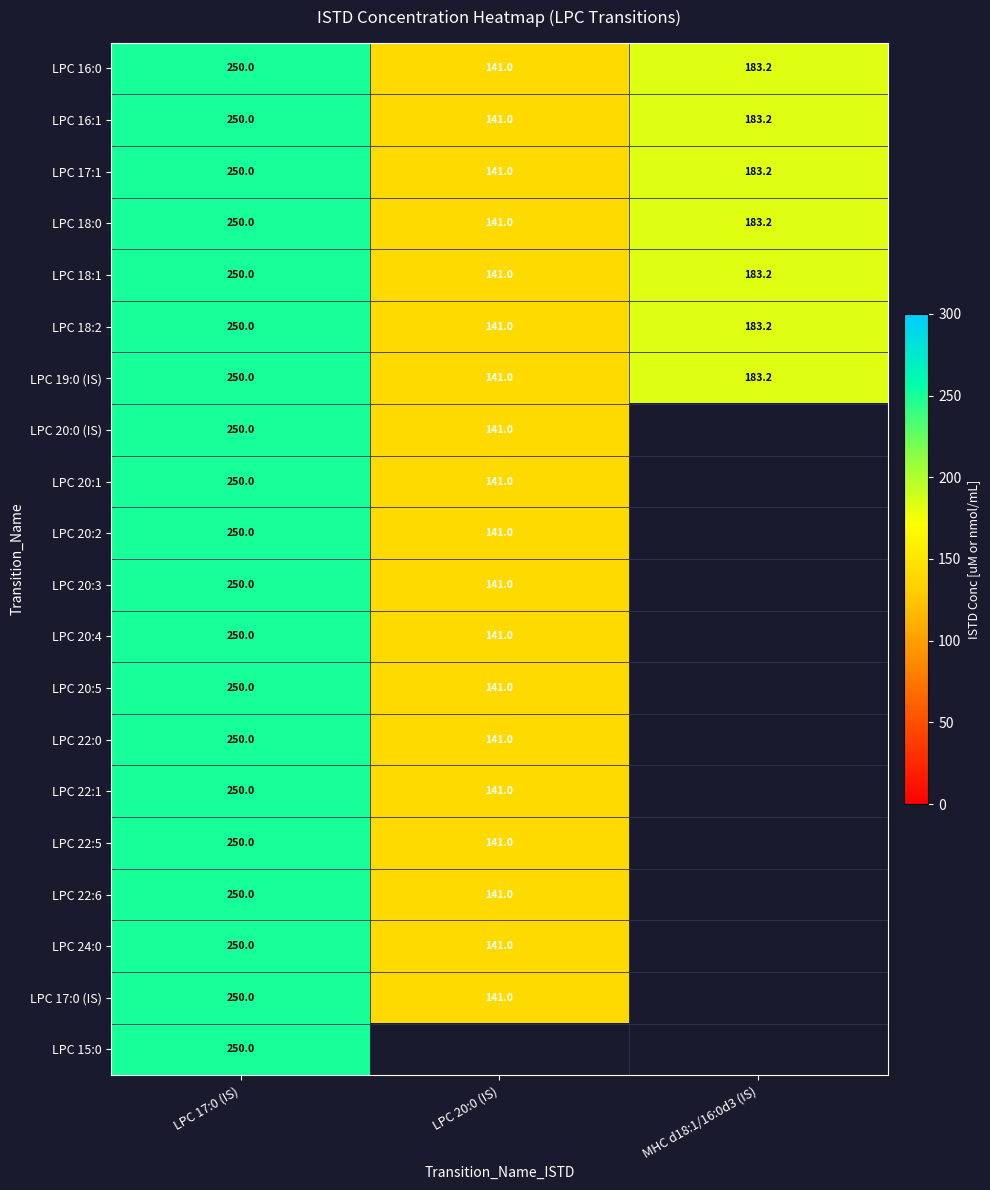

True or false: LPC 20:3 has a value of 250.0 at LPC 17:0 (IS).

True